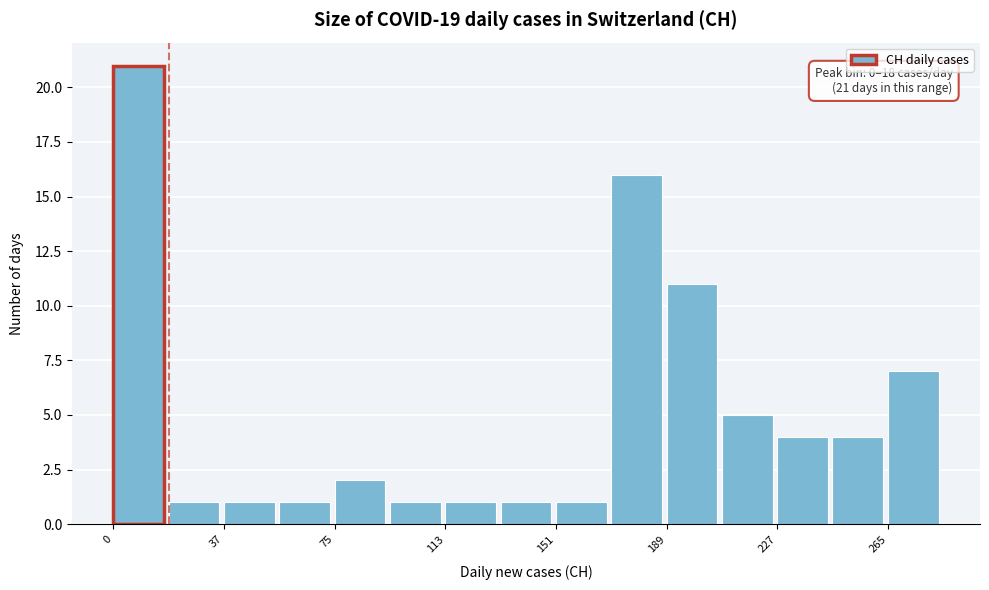

Read against the x-axis, roughly where is the centre of the tallest bar?

10